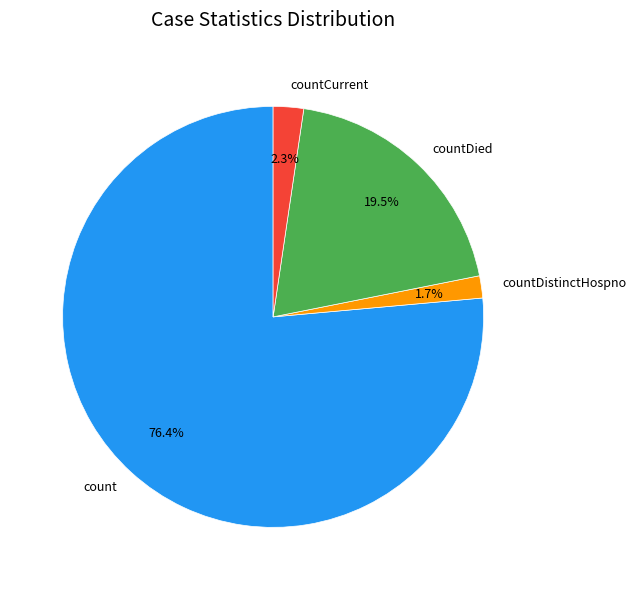

Rank the categories by value from highest to lowest.

count, countDied, countCurrent, countDistinctHospno